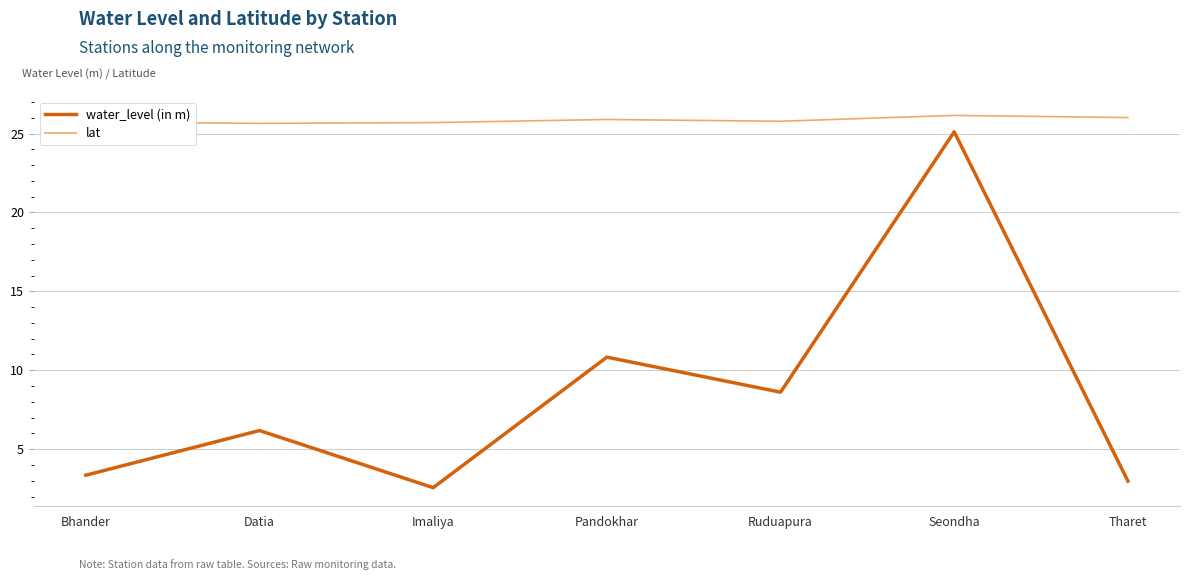

The value of water_level (in m) at Imaliya is 1.4. True or false?

False